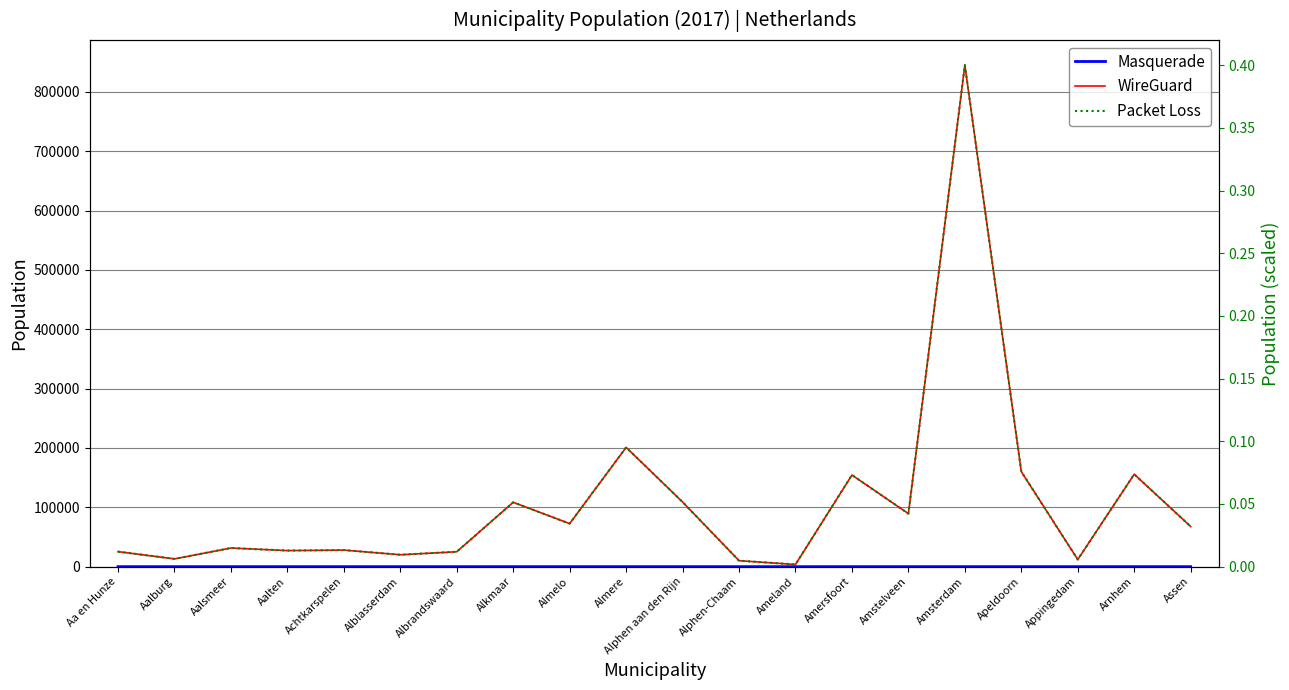

True or false: WireGuard and Masquerade intersect in this chart.

False